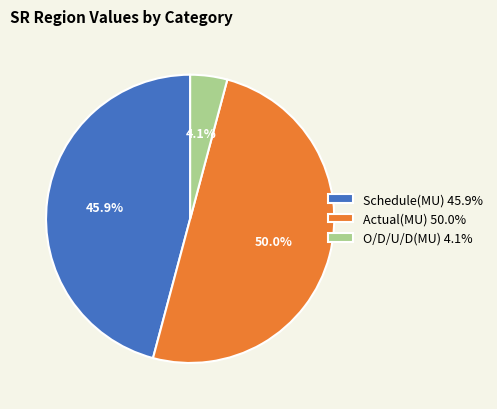

What is the largest slice in the pie chart?

Actual(MU)